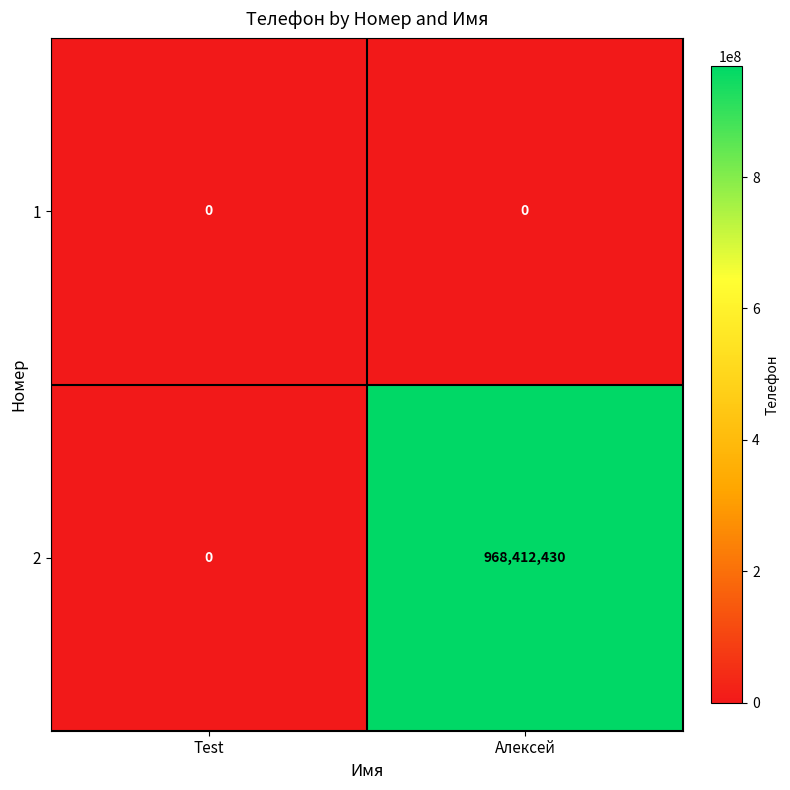

List the labels in order of 2 value, largest first.

Алексей, Test